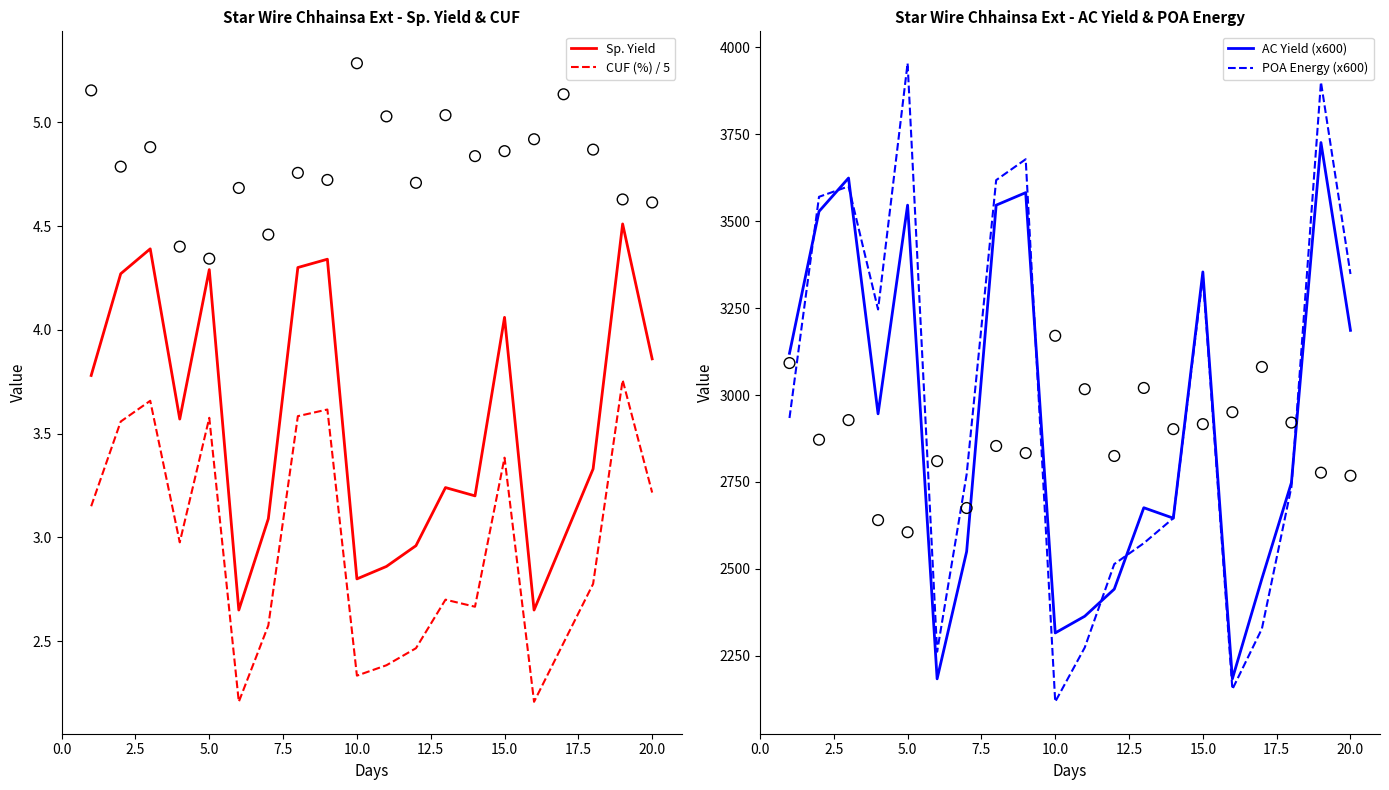

True or false: CUF (%) / 5 has a value of 3.2 at 20.0.

True